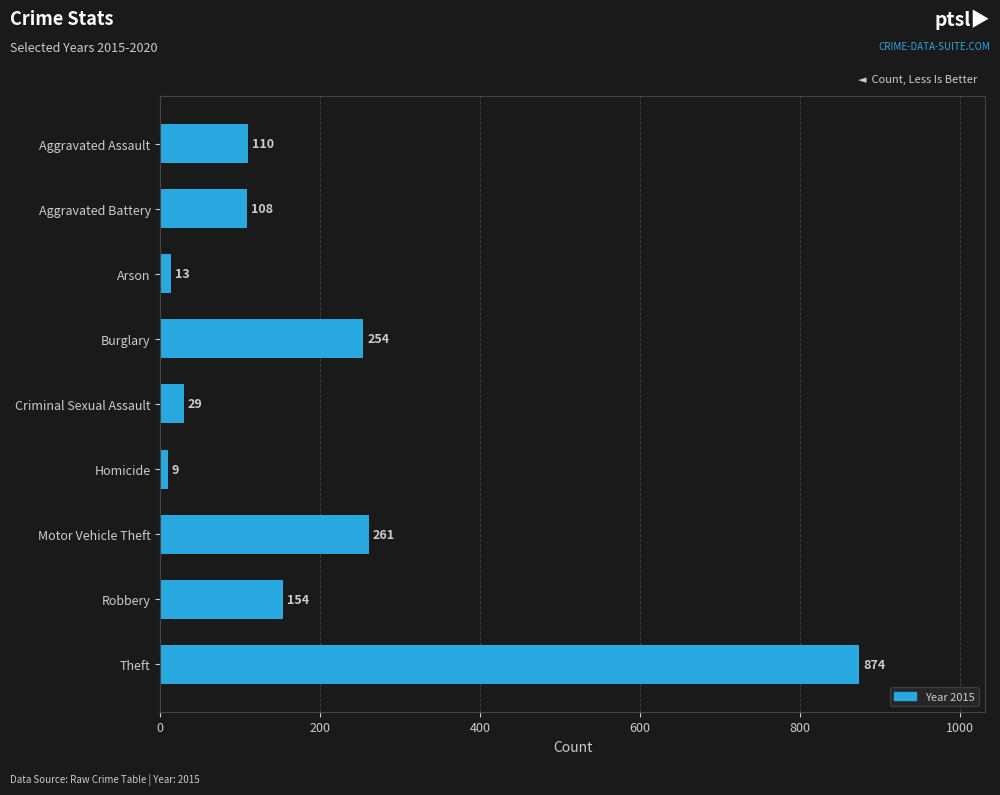

What is the difference between the maximum and second lowest values?

861